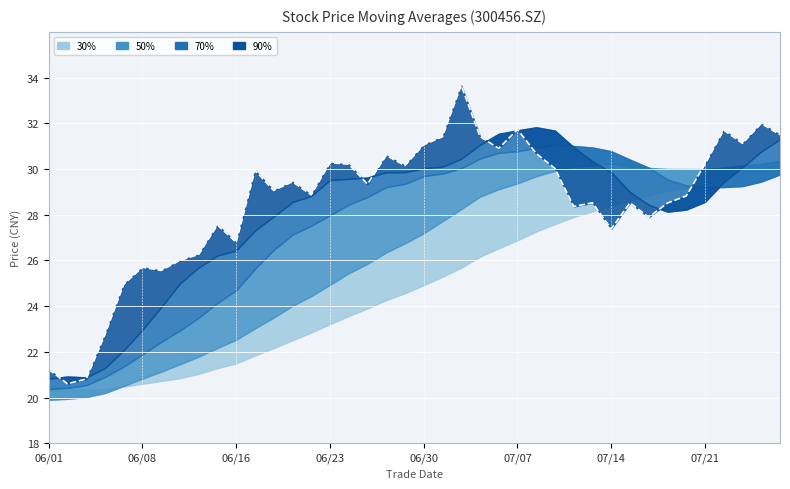

True or false: the data shows 30.3 at 06/23.

True